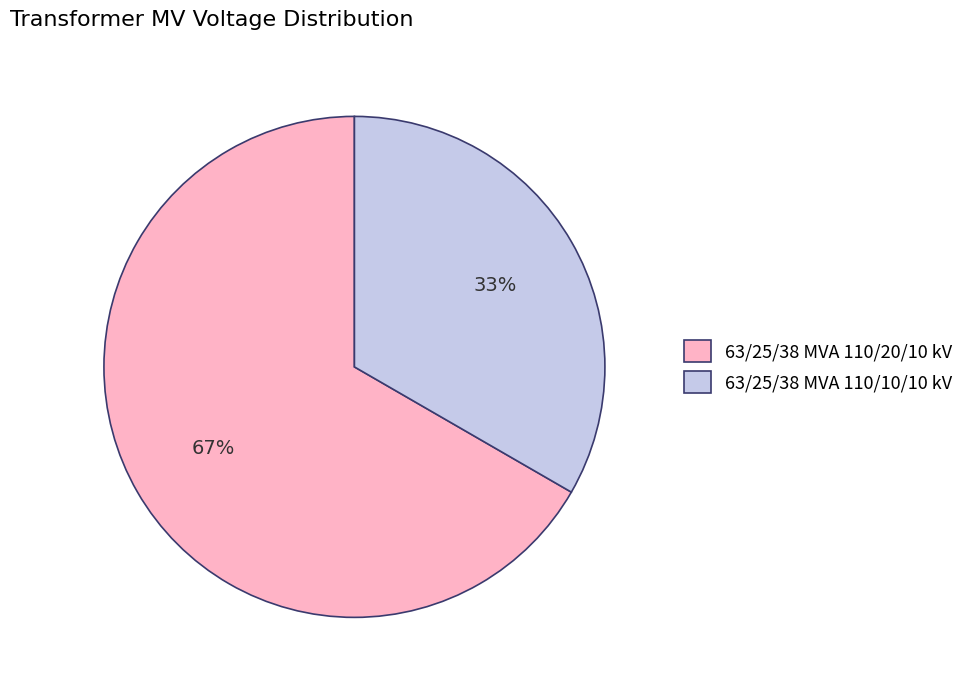

The 63/25/38 MVA 110/10/10 kV slice represents 33% of the pie. True or false?

True